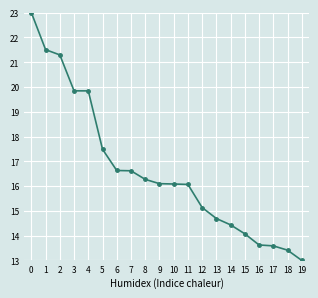

Reading left to right, what are all the values shown in this chart?

0=23.0	1=21.5	2=21.3	3=19.8	4=19.8	5=17.5	6=16.6	7=16.6	8=16.3	9=16.1	10=16.1	11=16.1	12=15.1	13=14.7	14=14.4	15=14.1	16=13.6	17=13.6	18=13.4	19=13.0